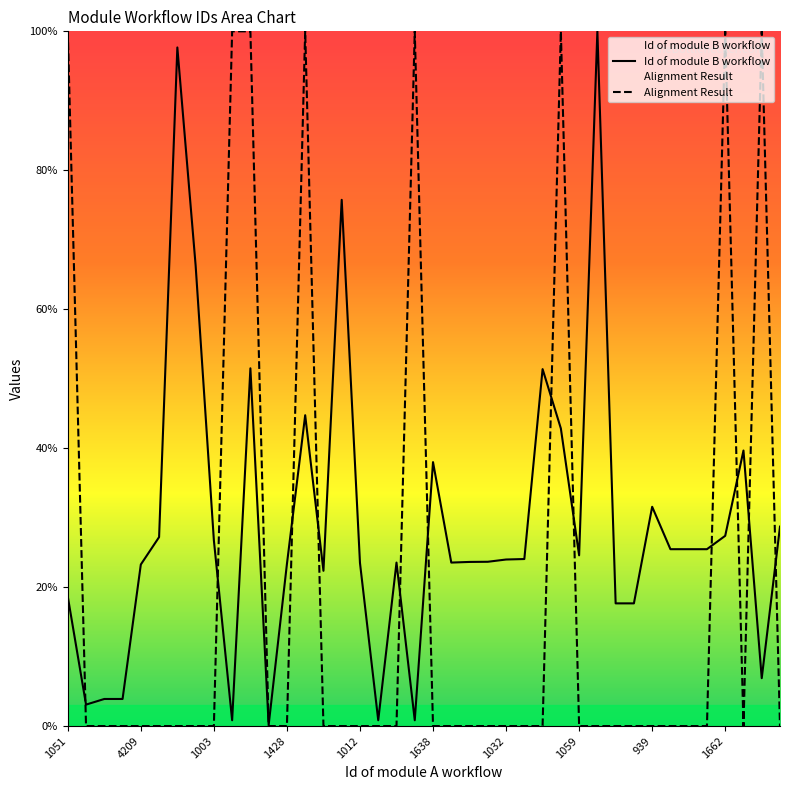

What is the difference between the second highest and second lowest values in the Alignment Result series?

100.0